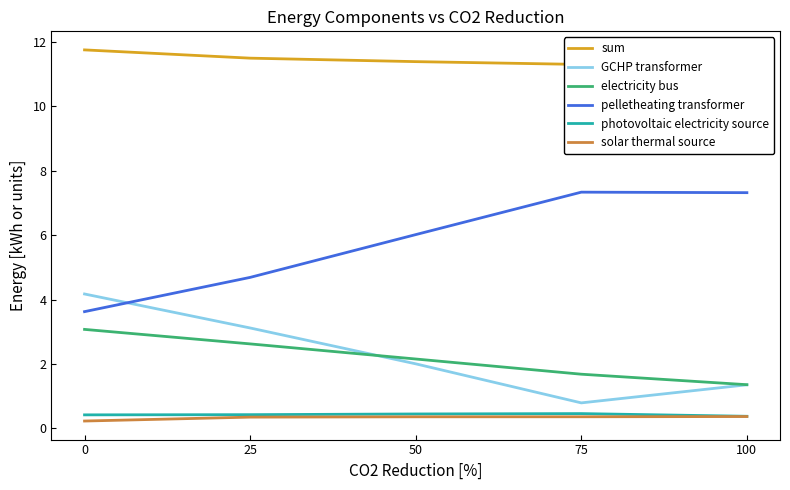

How many values in the sum series exceed 11?

4